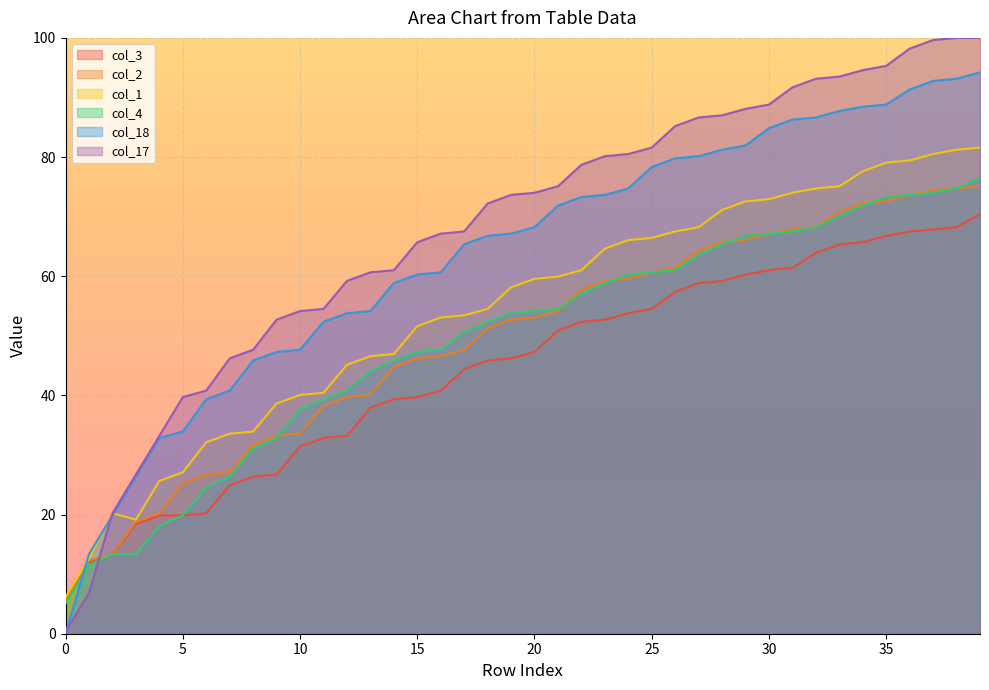

List the labels in order of col_1 value, largest first.

39, 38, 37, 36, 35, 34, 33, 32, 31, 30, 29, 28, 27, 26, 25, 24, 23, 22, 21, 20, 19, 18, 17, 16, 15, 14, 13, 12, 11, 10, 9, 8, 7, 6, 5, 4, 2, 3, 1, 0